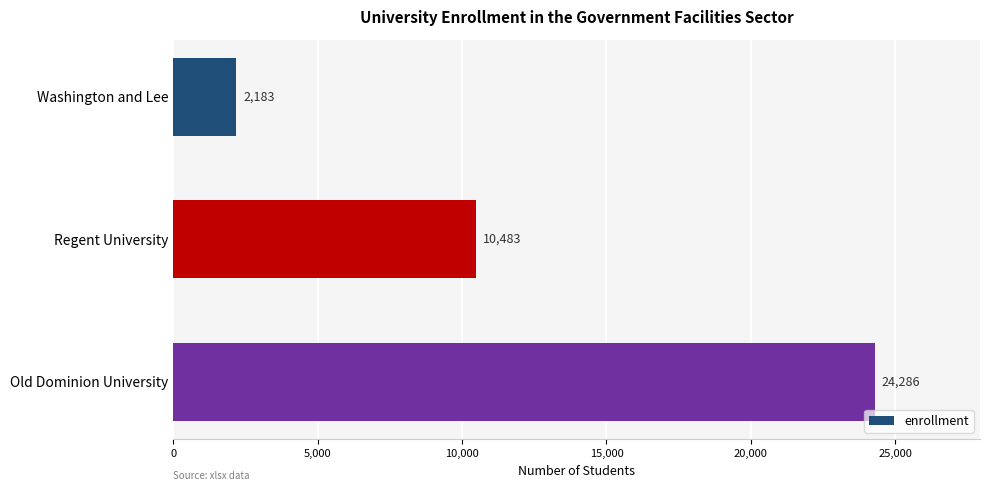

At which category does the chart reach its peak across all series?

Old Dominion University